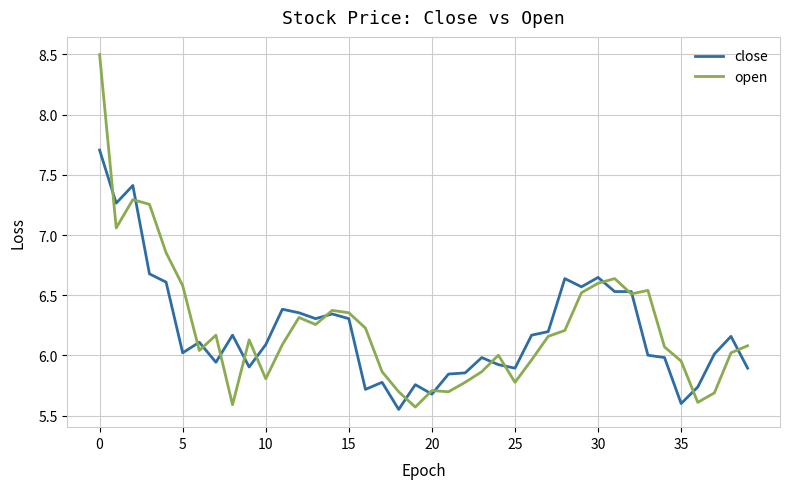

List the series in order of their peak value, lowest first.

close, open